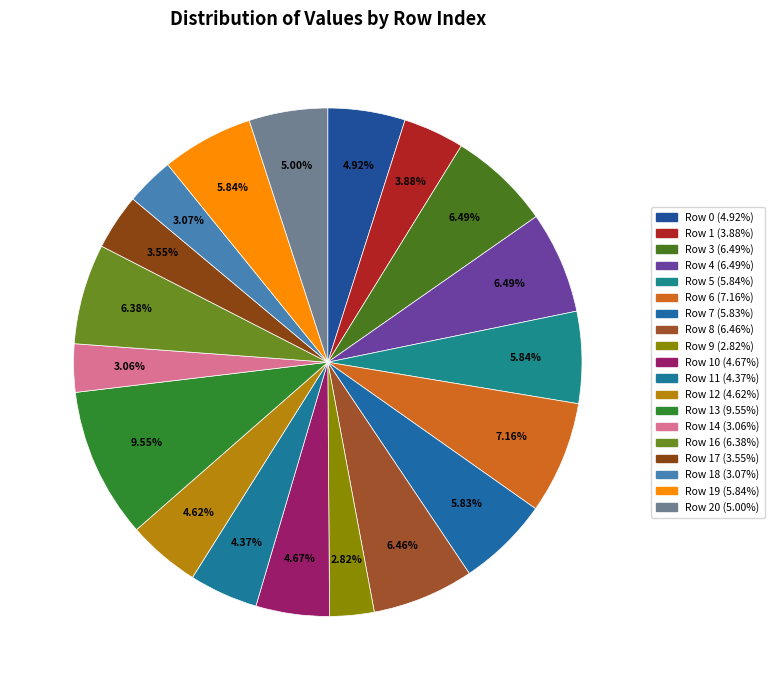

Which category has the smallest portion of the pie?

Row 9